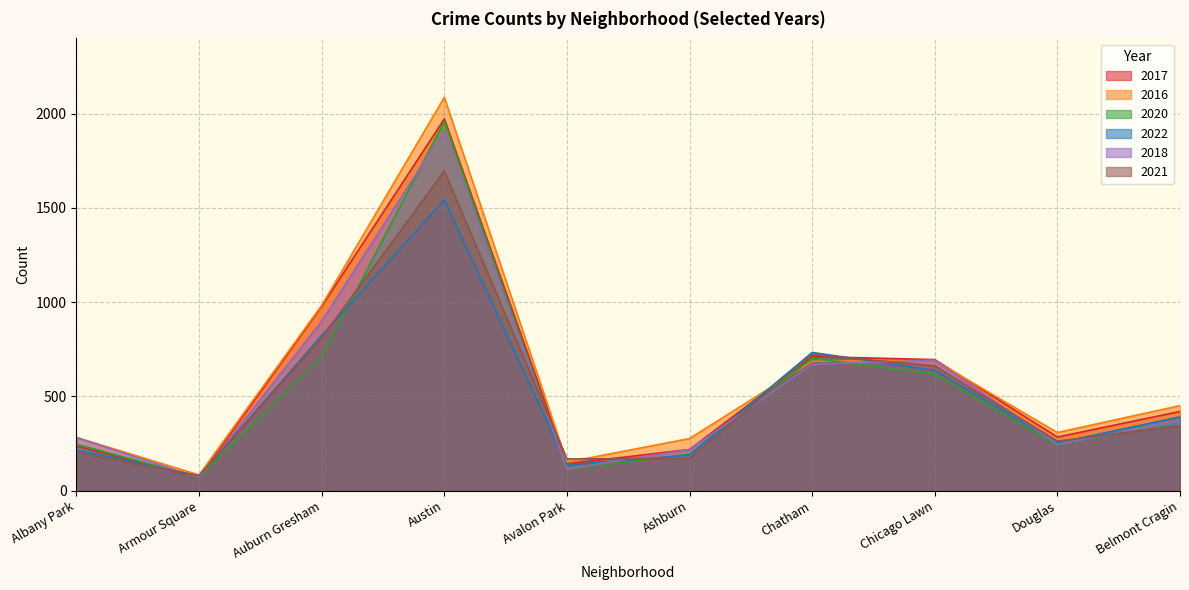

How many data points does each series have?

10